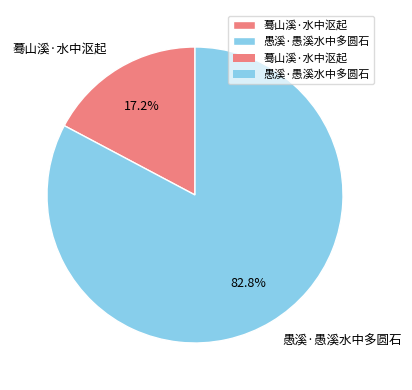

What is the smallest slice in the pie chart?

蓦山溪·水中沤起